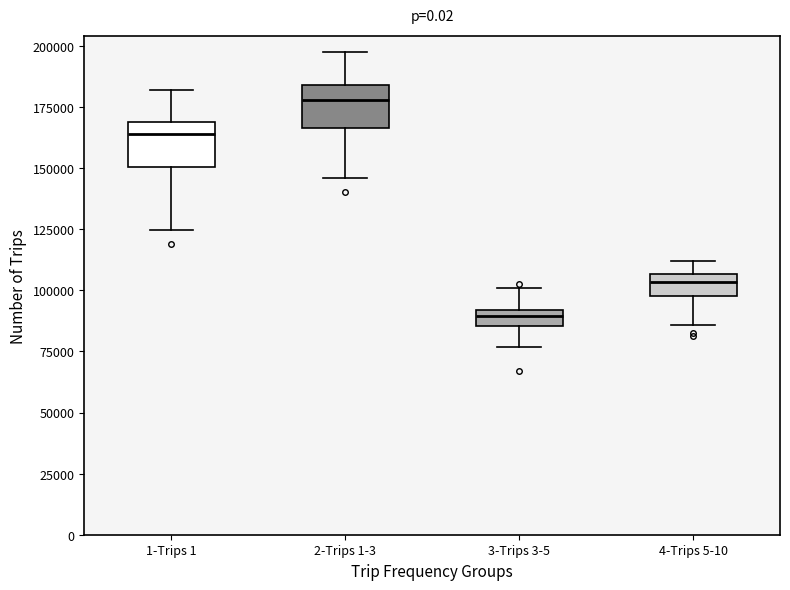

Which box's median line is the highest?

2-Trips 1-3